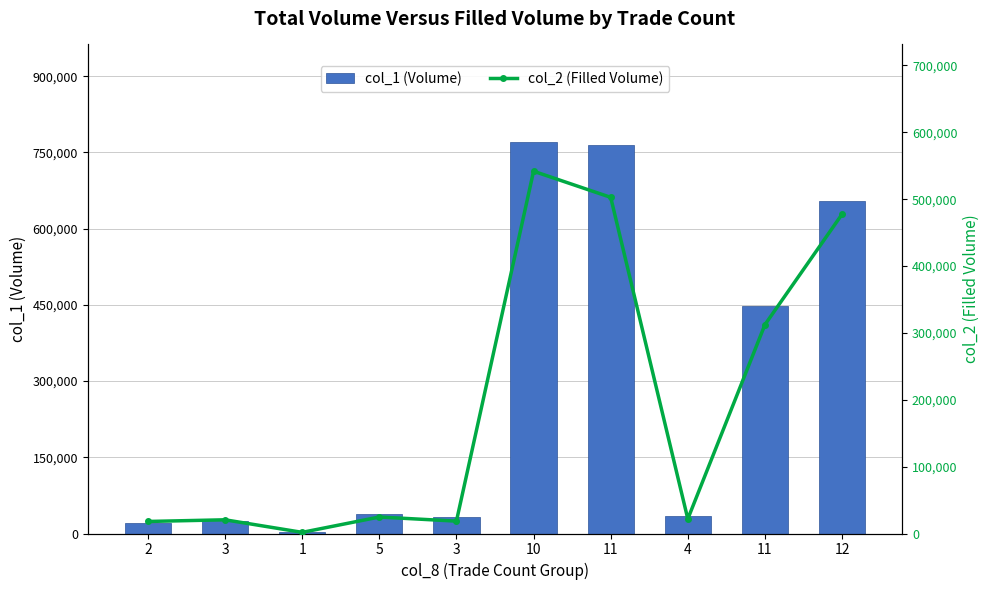

Which series has the largest total across all categories?

col_1 (Volume)